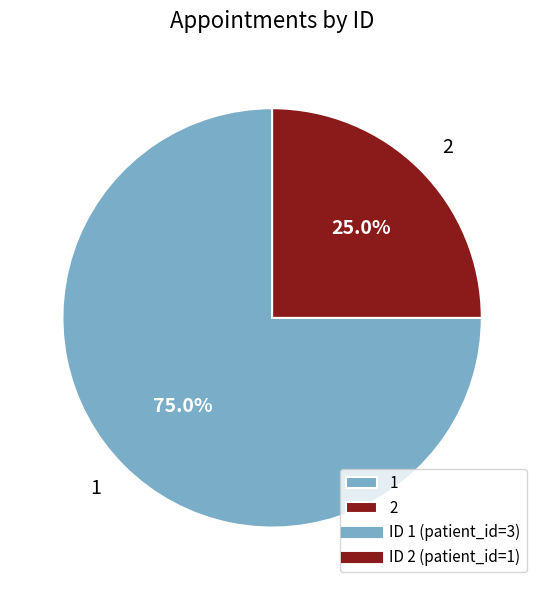

To the nearest percent, what portion does 2 represent?

25%